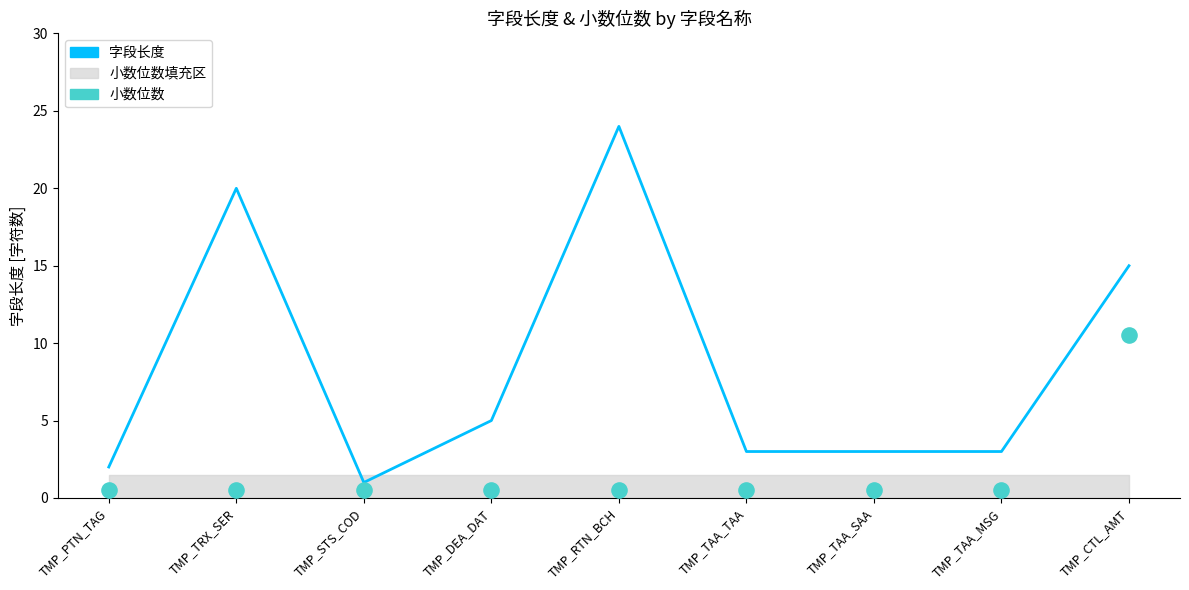

Which series reaches the maximum Y coordinate?

字段长度